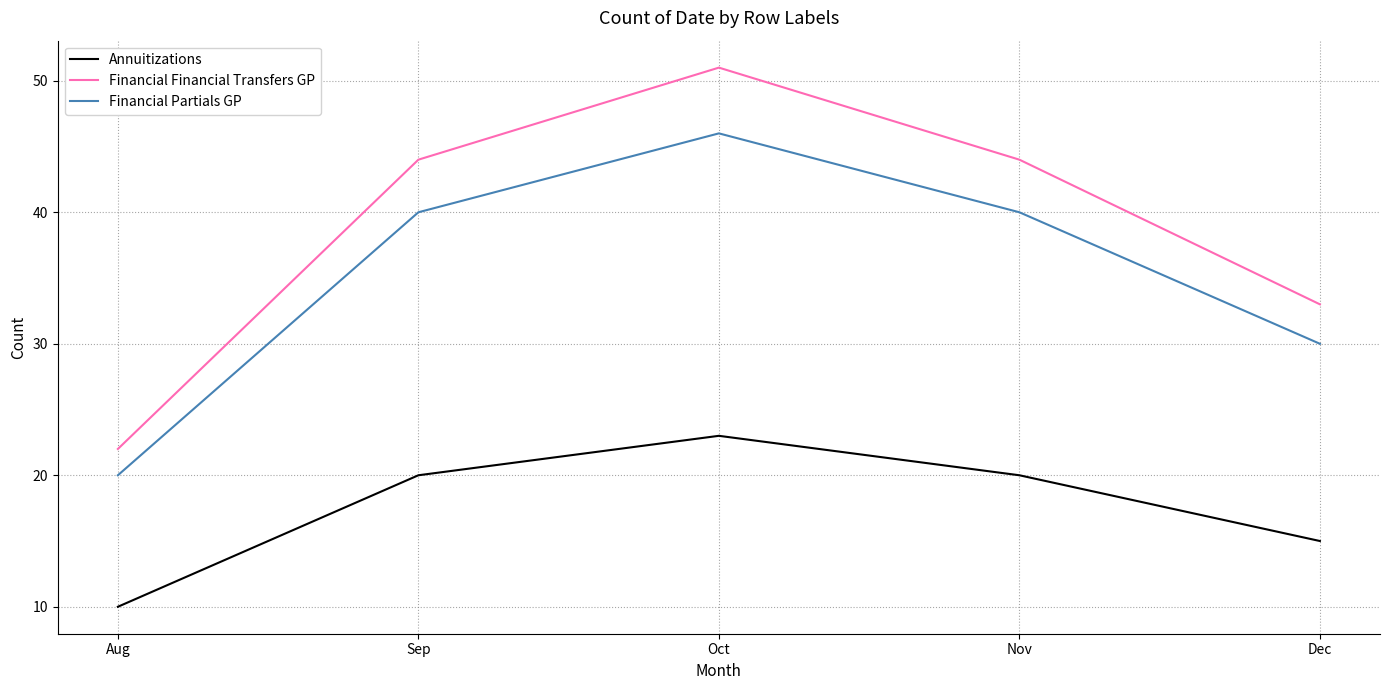

Which label corresponds to the smallest value in the chart?

Aug